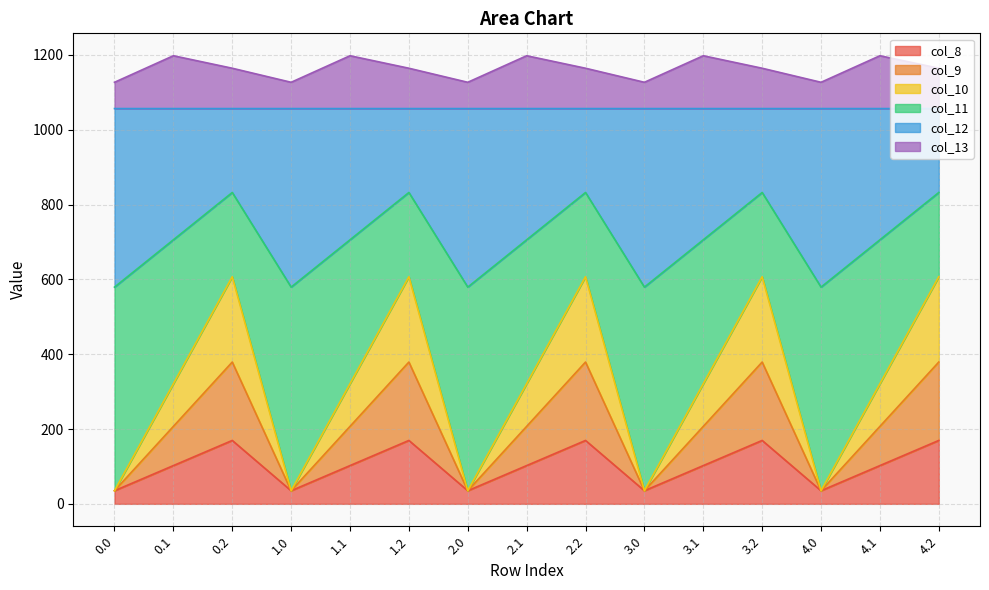

What is the minimum value for col_8?

35.0